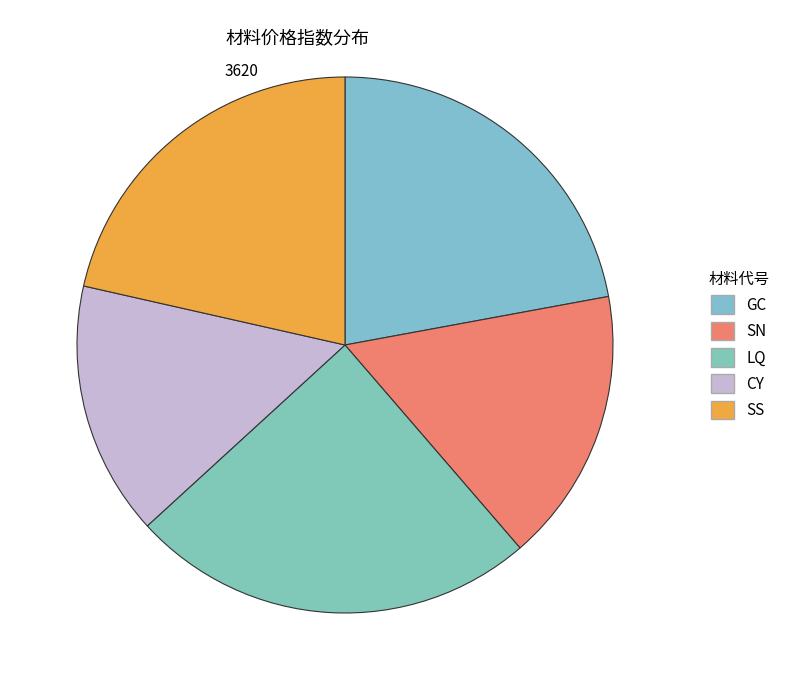

What is the ratio of the value at SS to the value at SN?

1.3